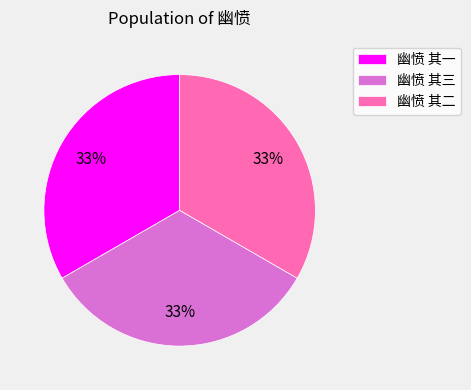

How many slices are in this pie chart?

3